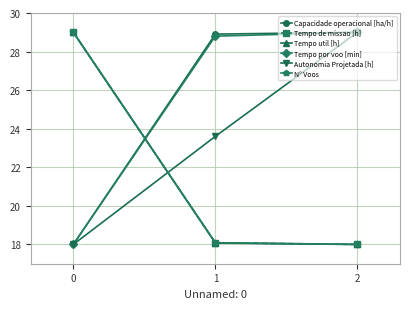

What is the spread (max minus min) of values at 2?

11.0